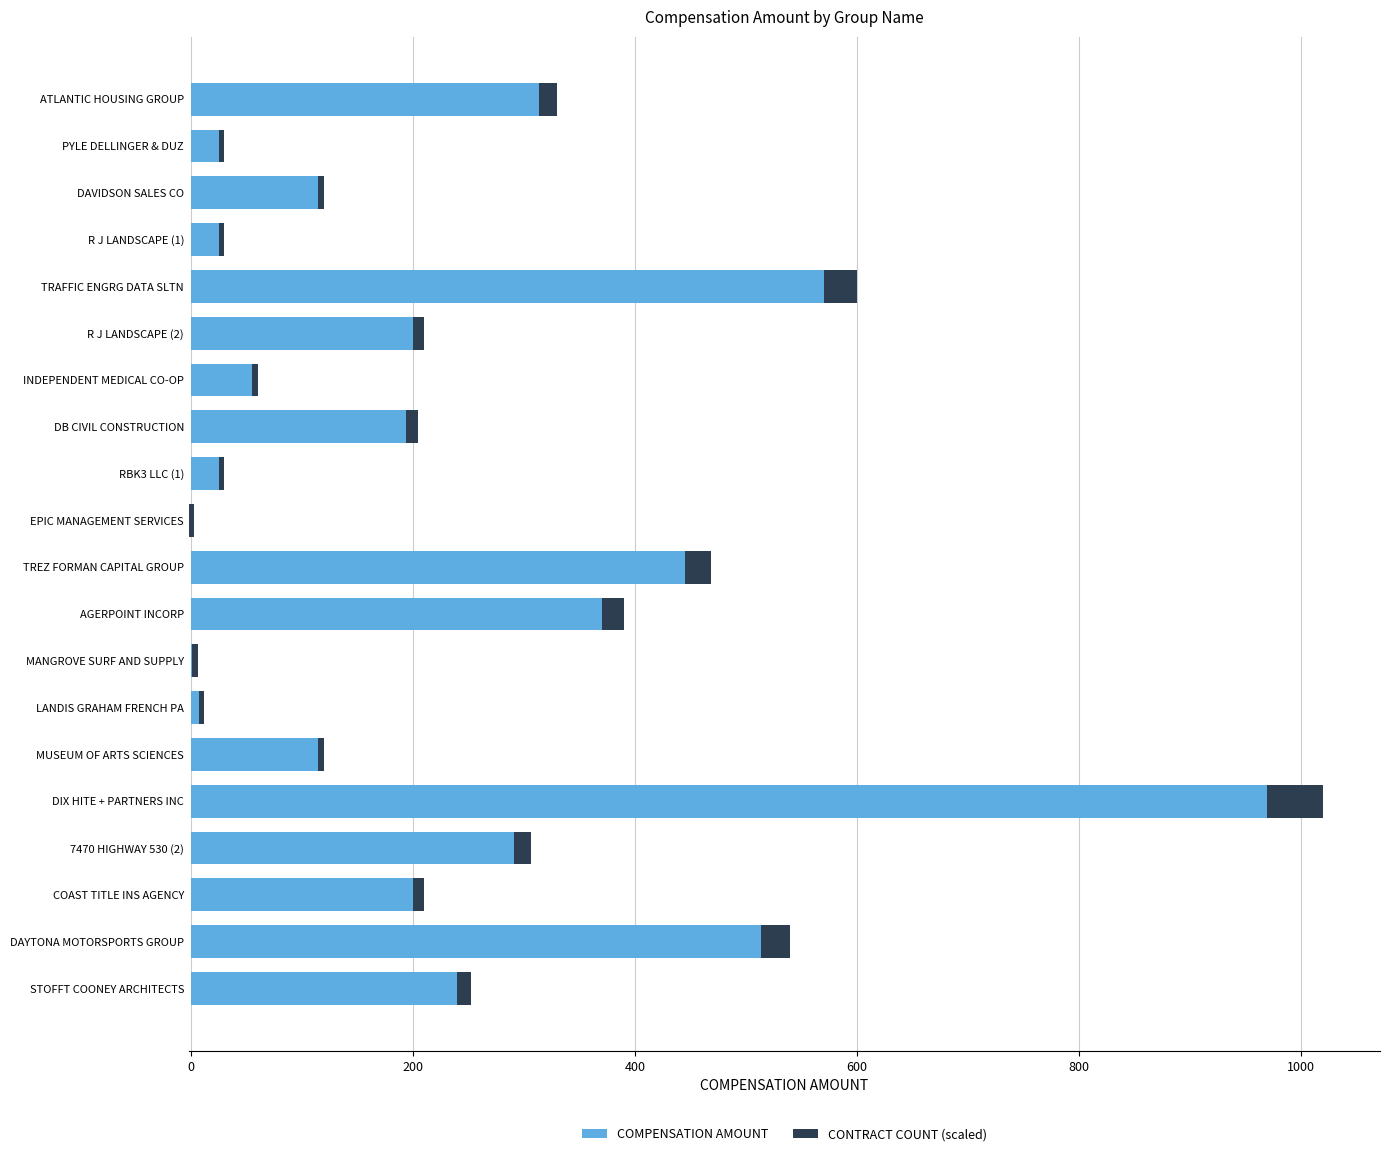

What is the average value of the CONTRACT COUNT (scaled) series?

13.7